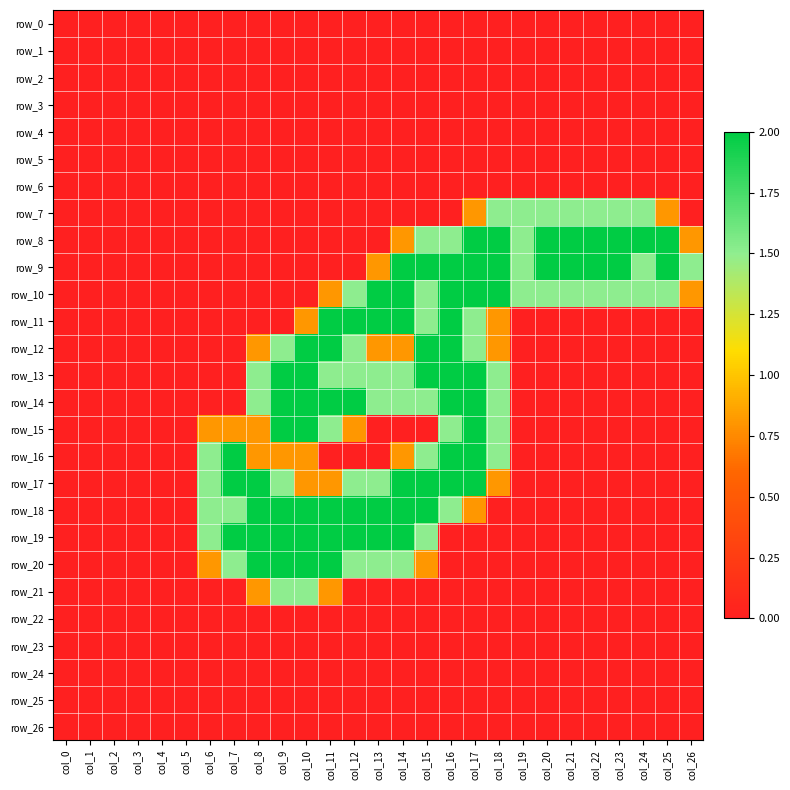

How many distinct data groups are displayed?

27